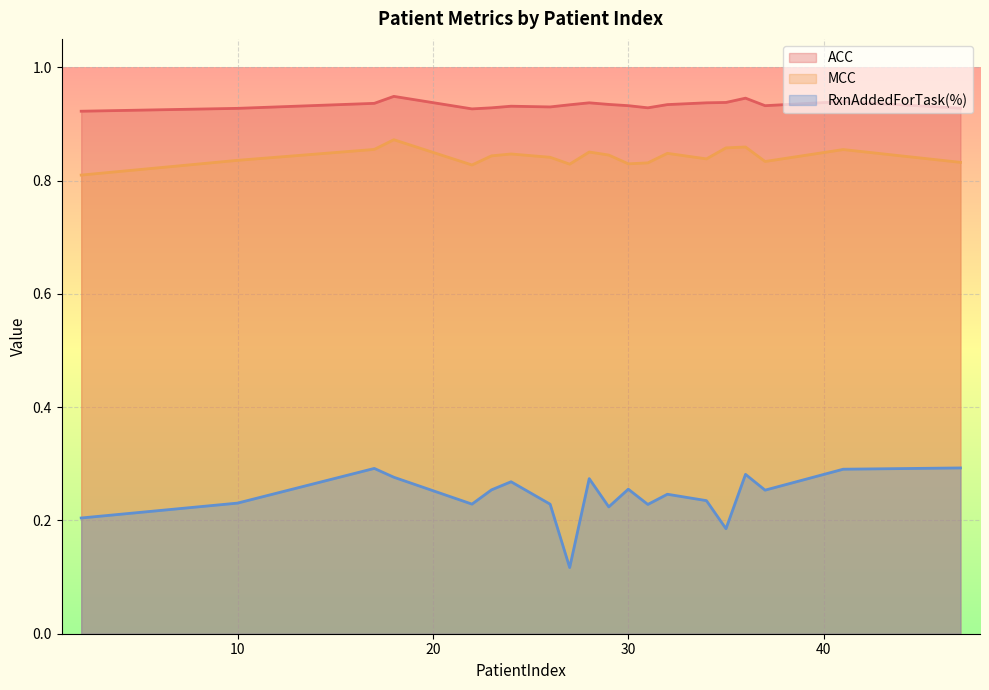

Which label corresponds to the largest value in the chart?

18